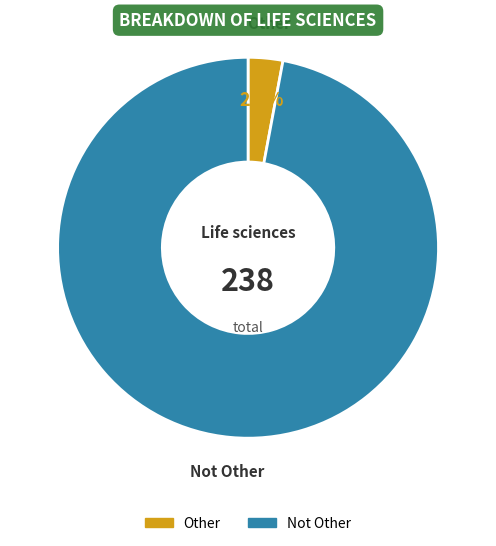

The Other slice represents 3% of the pie. True or false?

True